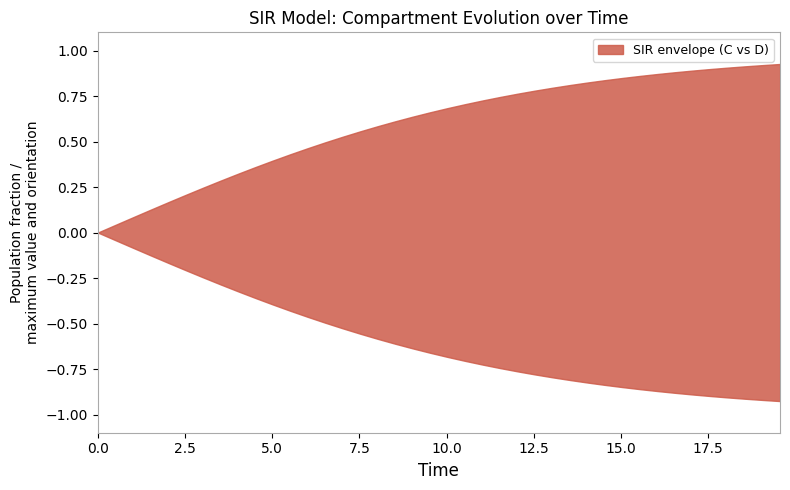

Between 38 and 33, which is larger?

38